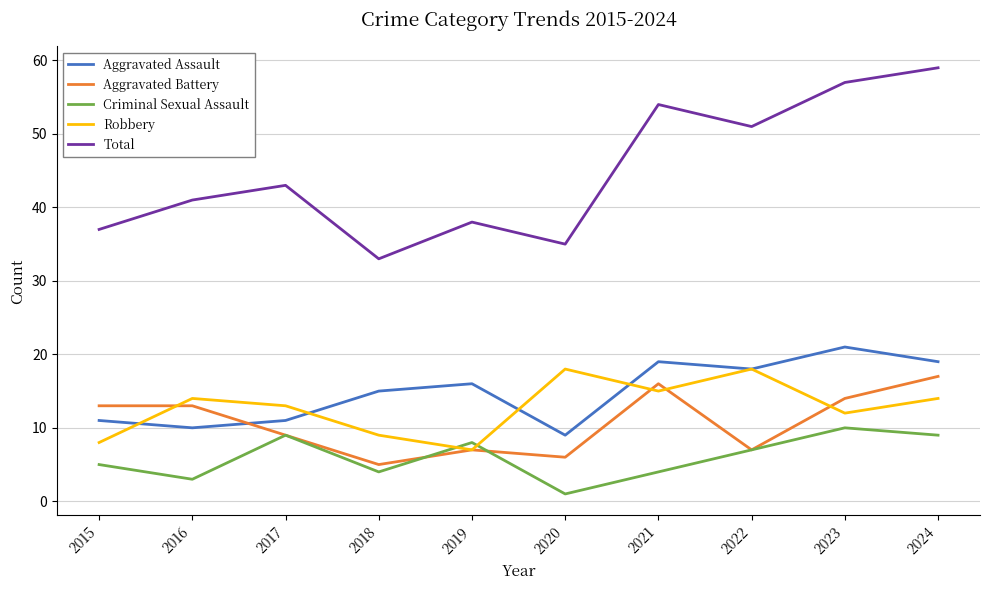

Where is Aggravated Assault nearest to the value 15?

2018